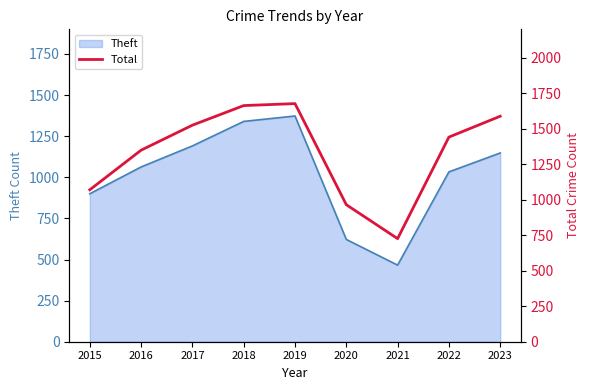

The chart shows a value of 1441 at 2022. True or false?

True